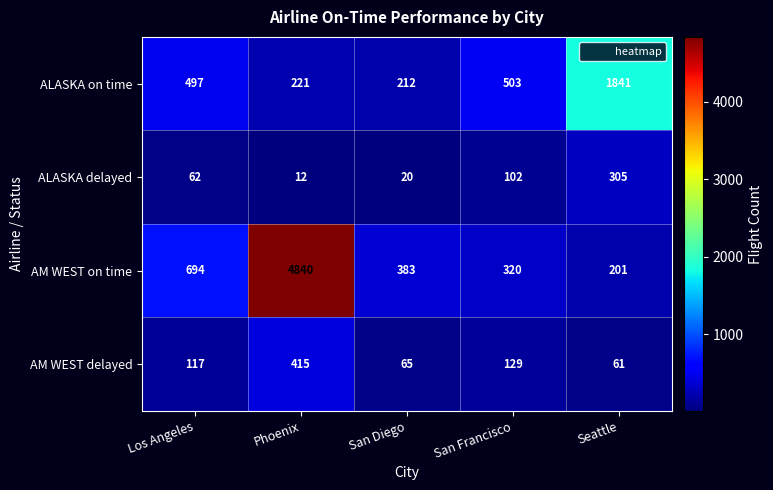

At which label is ALASKA delayed closest to 158?

San Francisco